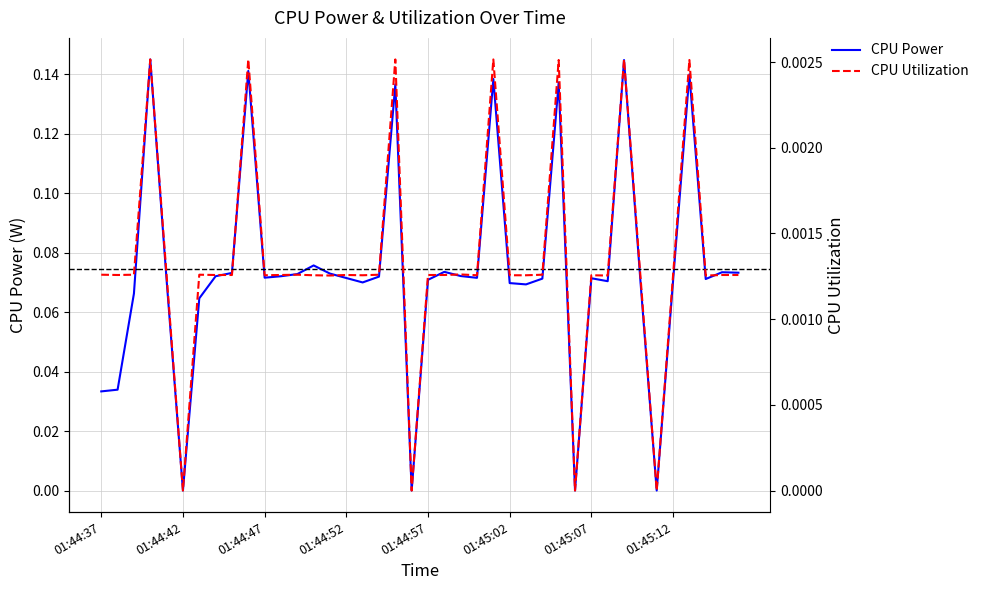

The value of CPU Power at 01:45:12 is 0.1. True or false?

True